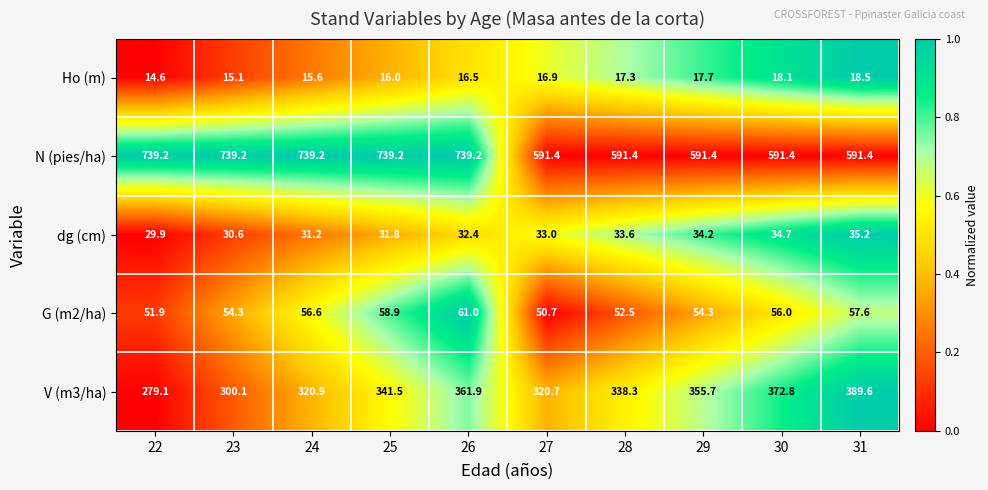

What is the difference between the G (m2/ha) values at 23 and 30?

1.7